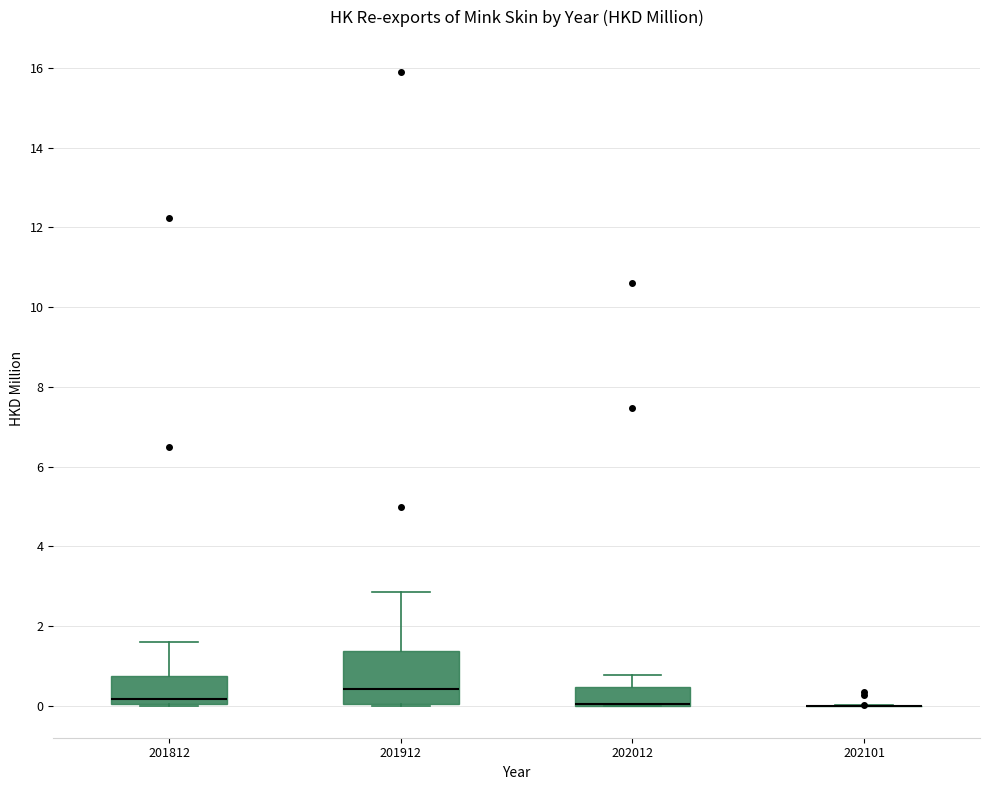

Reading left to right, transcribe this box plot: for each box, give where its median line is, the range the box spans, and where its two whiskers end, as read against the y-axis. The values are not printed on the chart, so give them approximately, as read against the axis.

201812: median 0.2, box 0.0 to 0.8, whiskers 0.0 to 1.6
201912: median 0.4, box 0.0 to 1.4, whiskers 0.0 to 2.8
202012: median 0.0 (drawn on the box's lower edge), box 0.0 to 0.4, whiskers 0.0 to 0.8
202101: box collapsed to a line at 0.0, whiskers 0.0 to 0.0